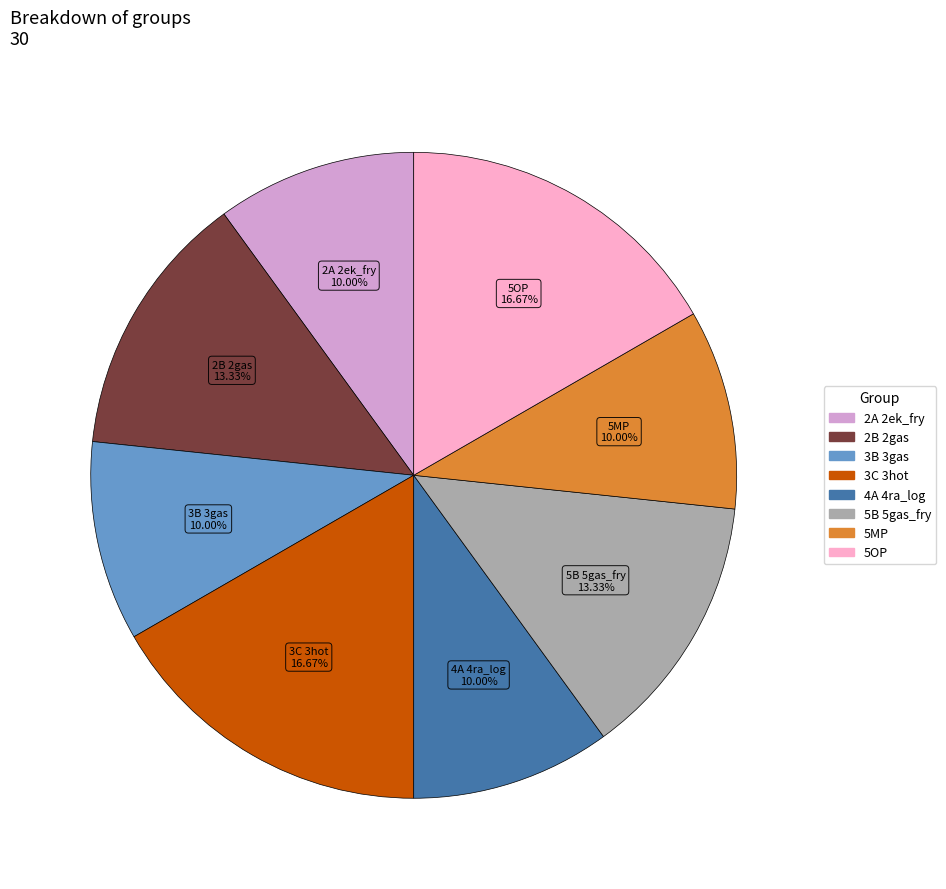

Approximately how many times larger is the value at 3B 3gas compared to 4A 4ra_log?

1.0